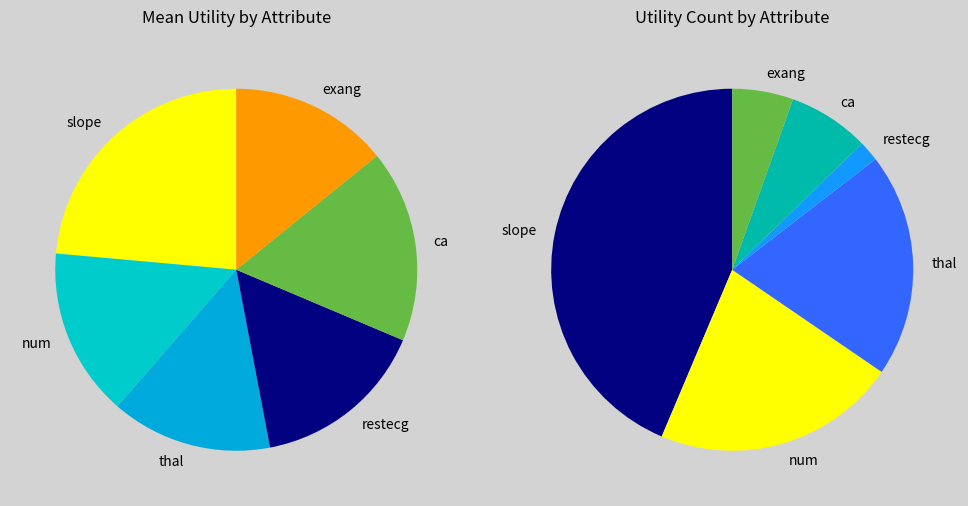

Does any single category account for the majority?

No